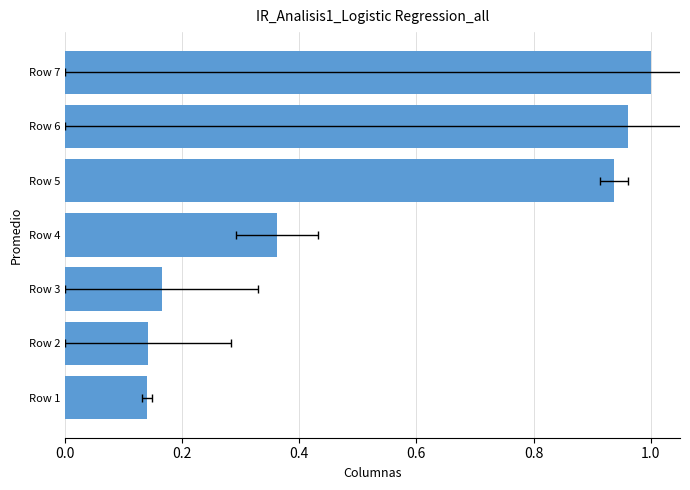

Between 0.4 and 0.2, which is larger?

0.4